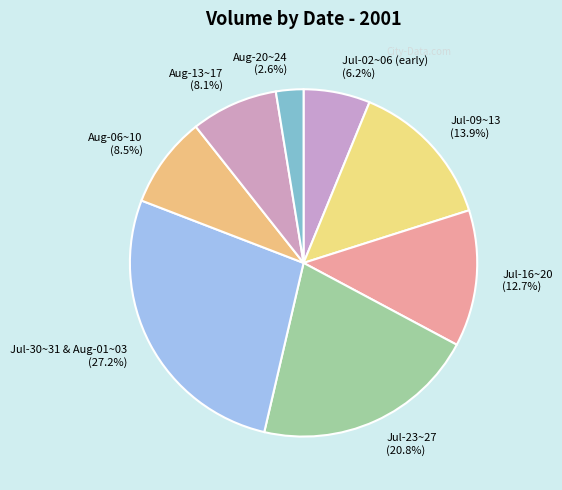

What is the total percentage of Jul-09~13 (13.9%) and Jul-23~27 (20.8%)?

34.7%